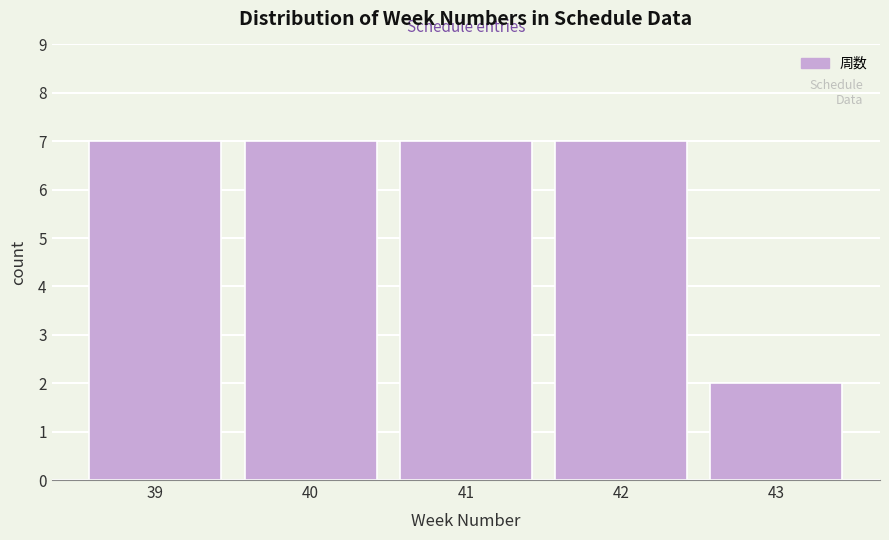

Reading left to right, list all the values displayed in this chart.

7	7	7	7	2